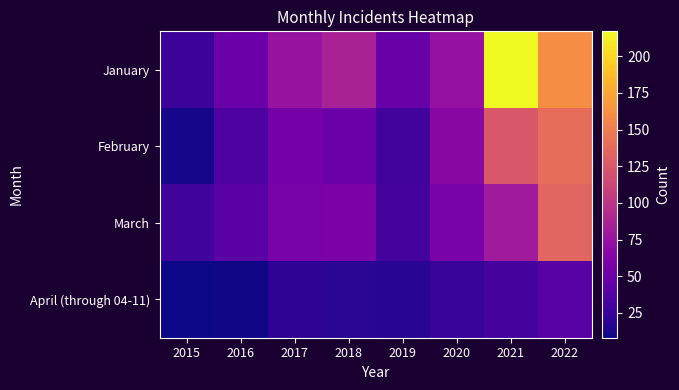

Reading left to right, list all the values displayed in this chart.

January: 2015=26	2016=51	2017=75	2018=86	2019=49	2020=74	2021=217	2022=160
February: 2015=11	2016=36	2017=56	2018=51	2019=30	2020=67	2021=125	2022=140
March: 2015=29	2016=41	2017=58	2018=60	2019=31	2020=57	2021=81	2022=134
April (through 04-11): 2015=8	2016=9	2017=21	2018=19	2019=18	2020=25	2021=31	2022=40